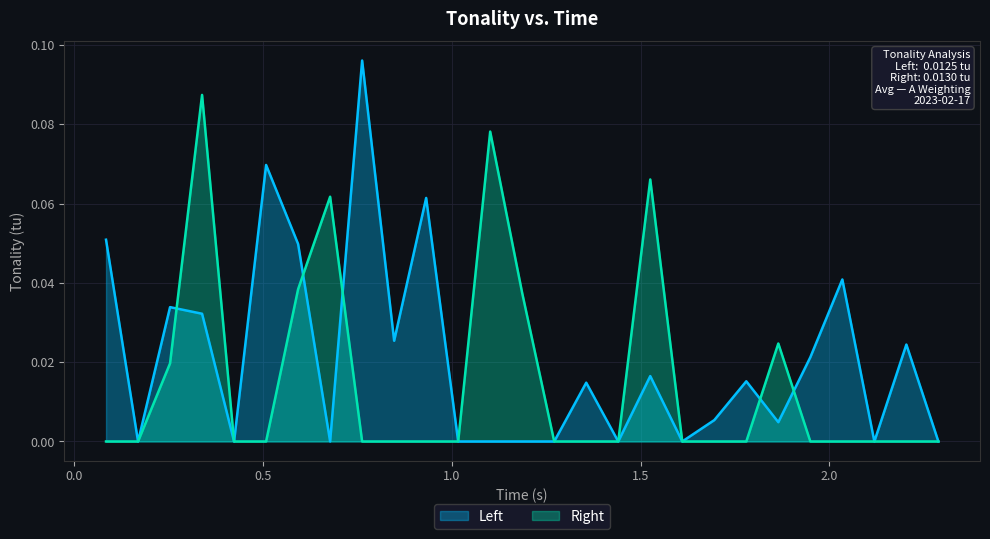

Is it true that Right equals 0.0 at 0.5937262773513794?

True